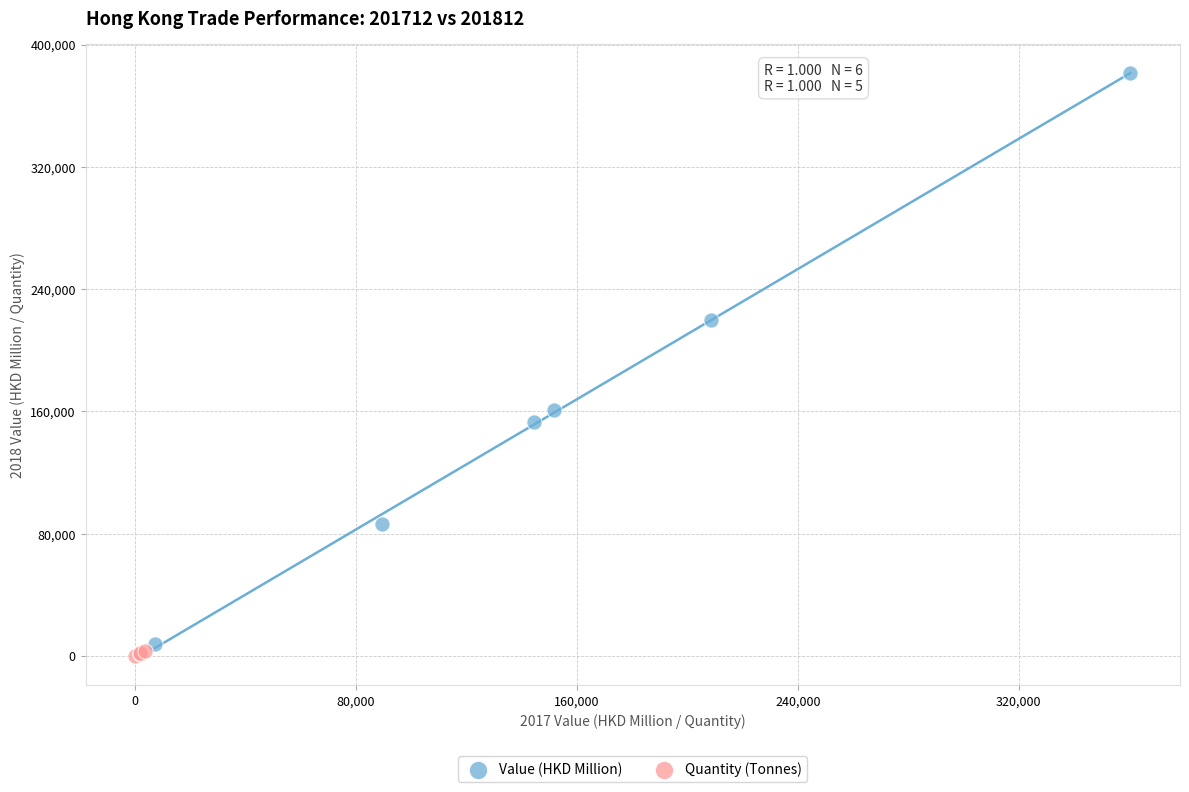

Which series has the largest Y range (max minus min)?

Value (HKD Million)